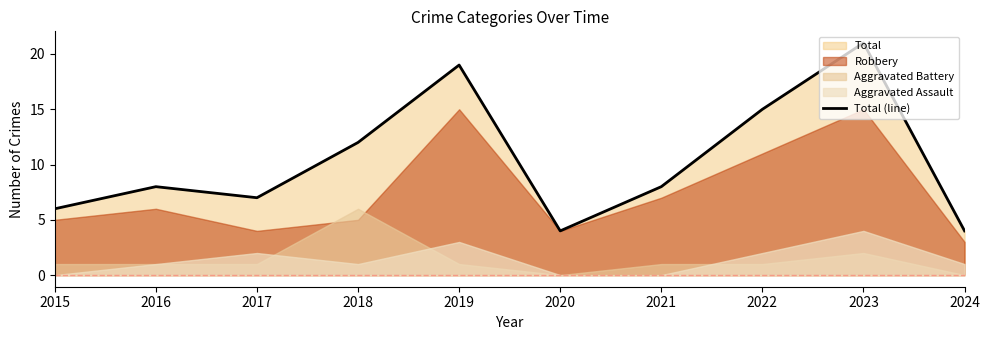

What is the average value?

10